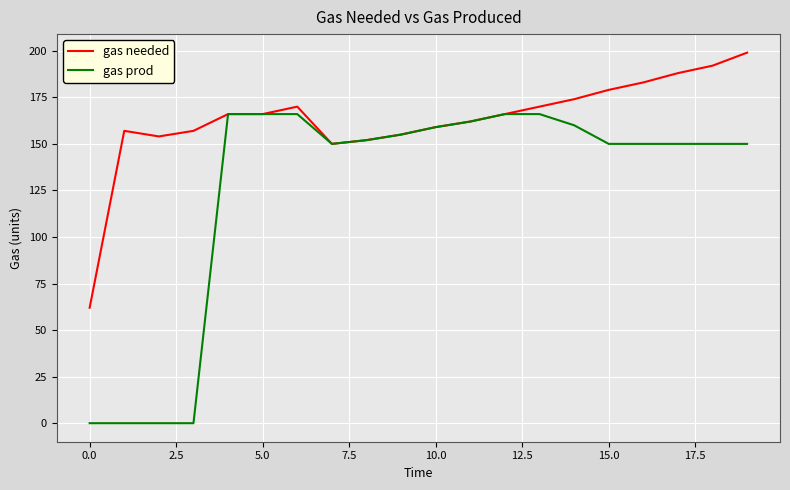

What is the maximum value for gas needed?

199